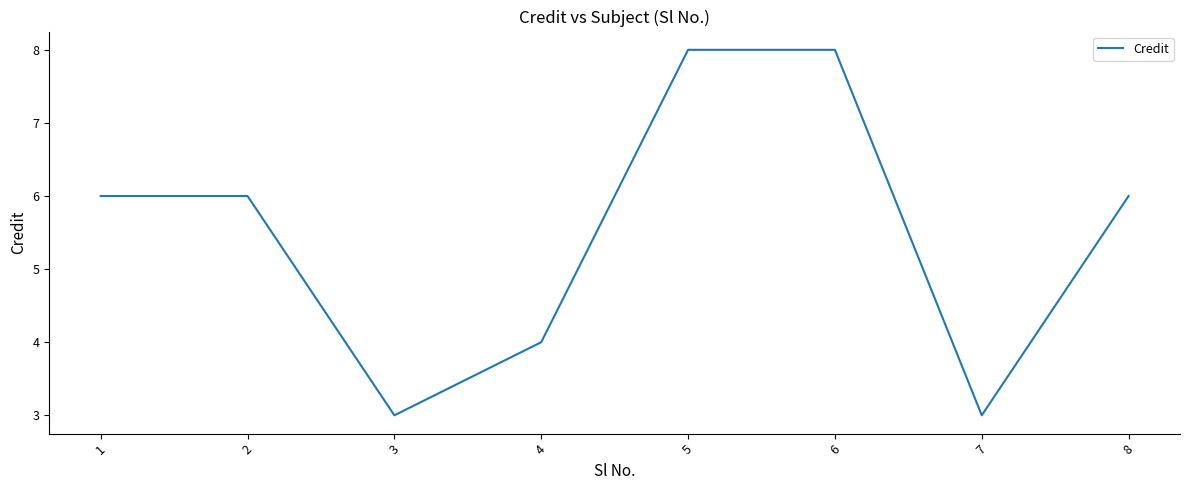

Read the value at 1.

6